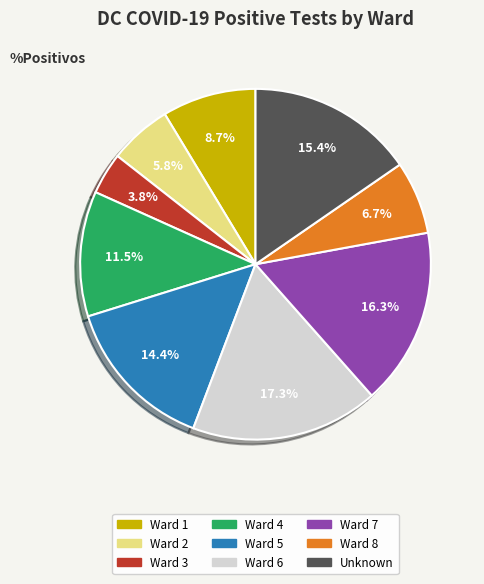

What percentage is the Unknown slice, to the nearest percent?

15%